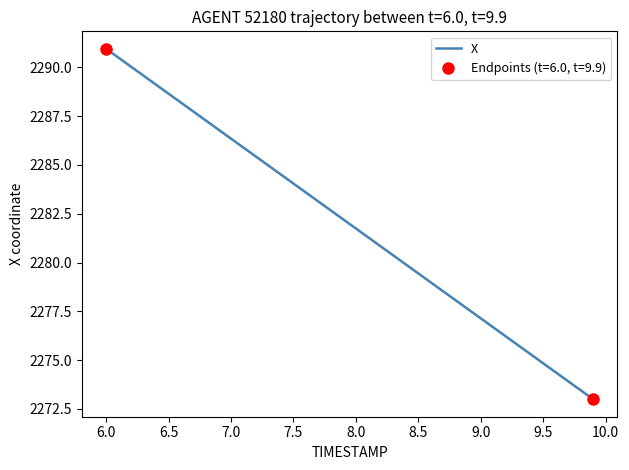

Which category has the highest value in the X series?

6.0